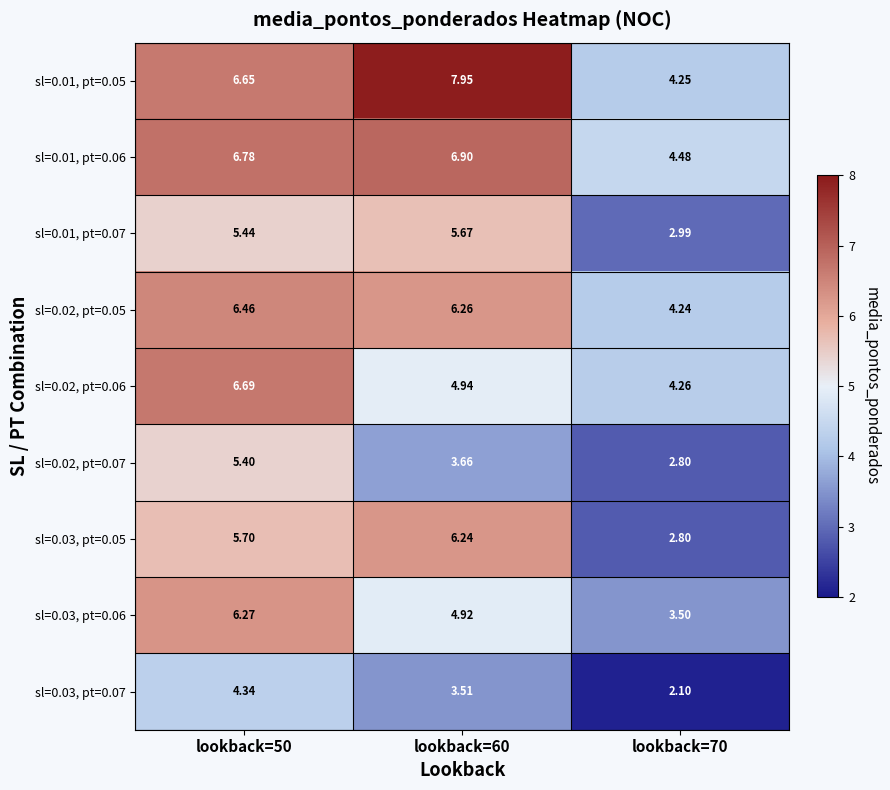

Which series has the largest range (max minus min)?

sl=0.01, pt=0.05